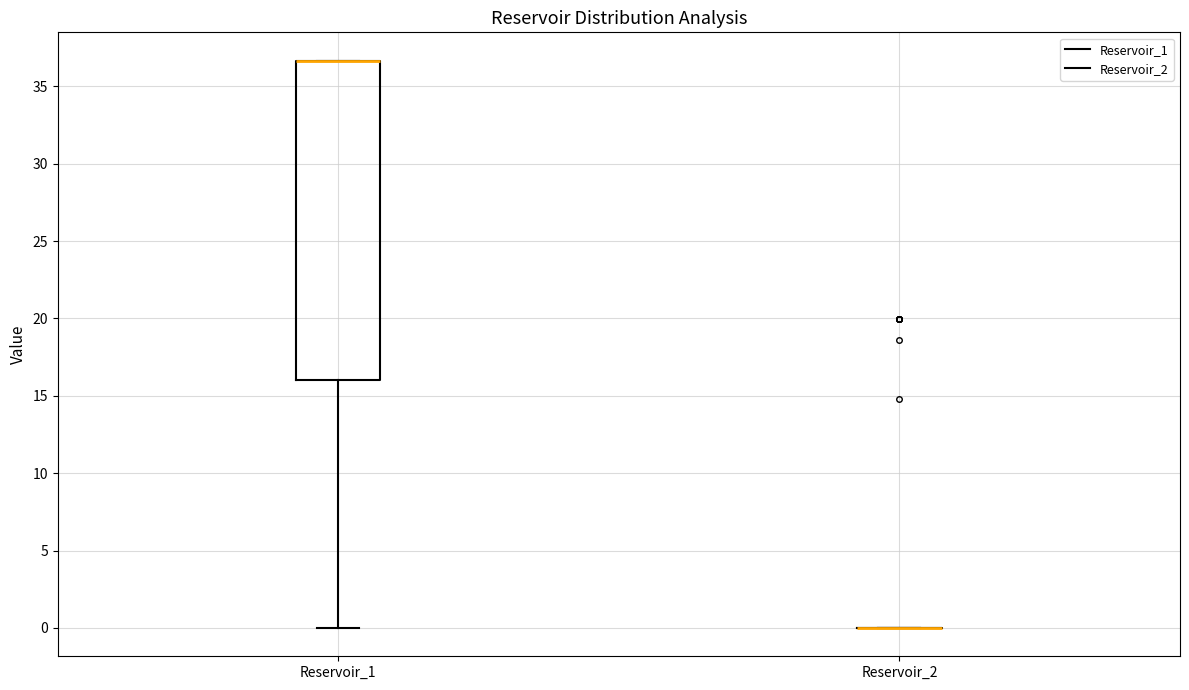

Comparing the boxes themselves (not the whiskers), which one is the tallest?

Reservoir_1